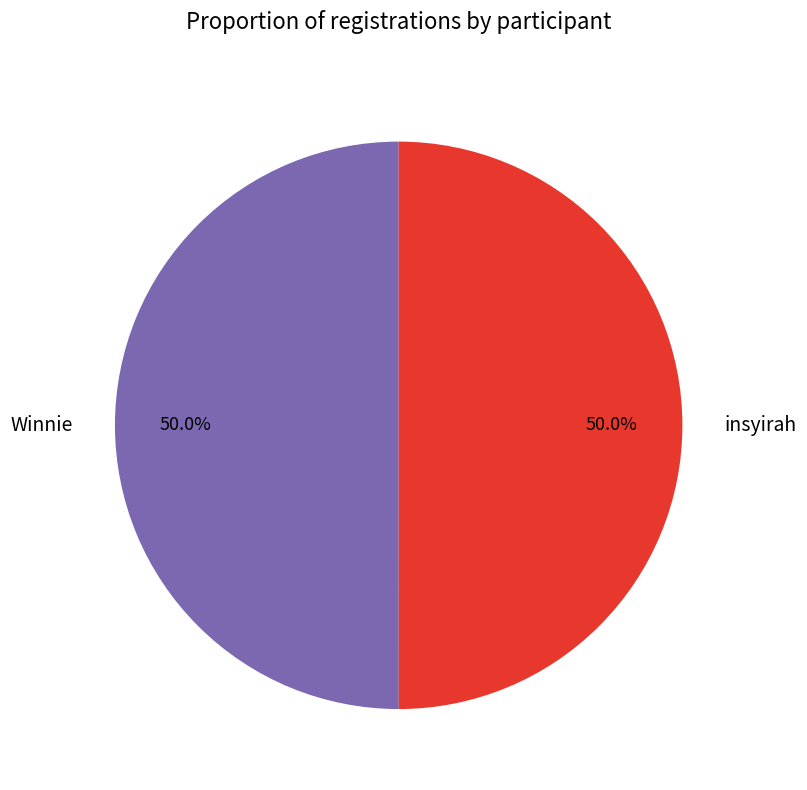

To the nearest percent, what is the average slice percentage?

50%